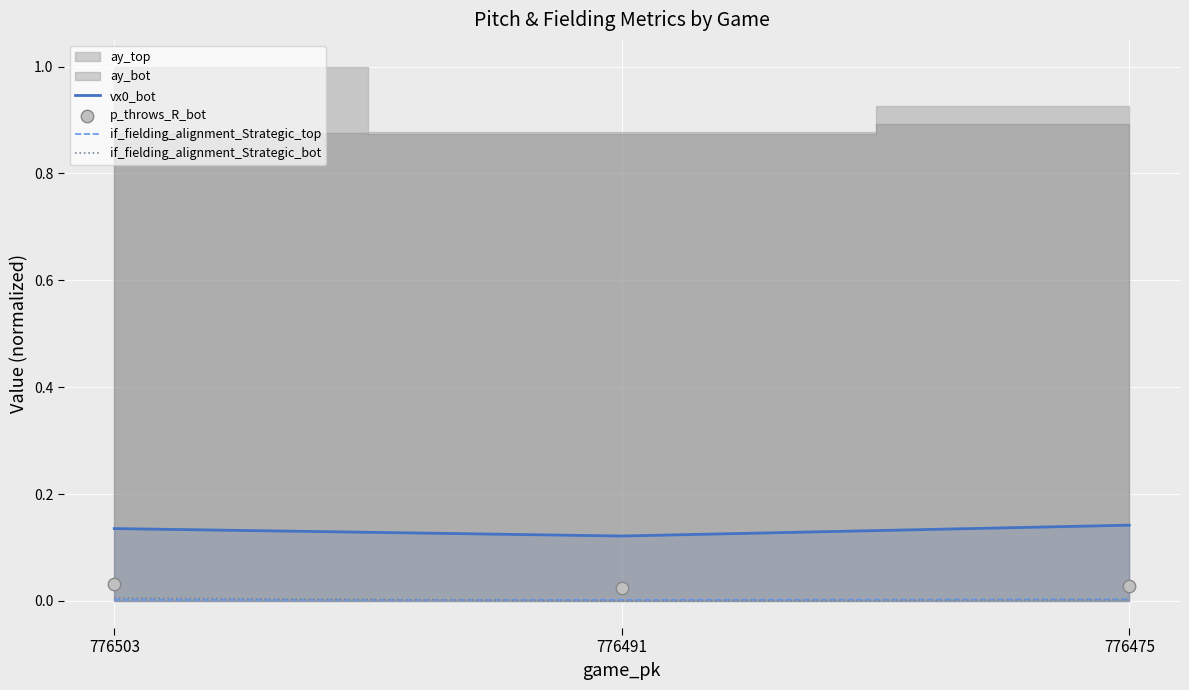

The if_fielding_alignment_Strategic_bot series shows 0.0 at 776491. True or false?

True